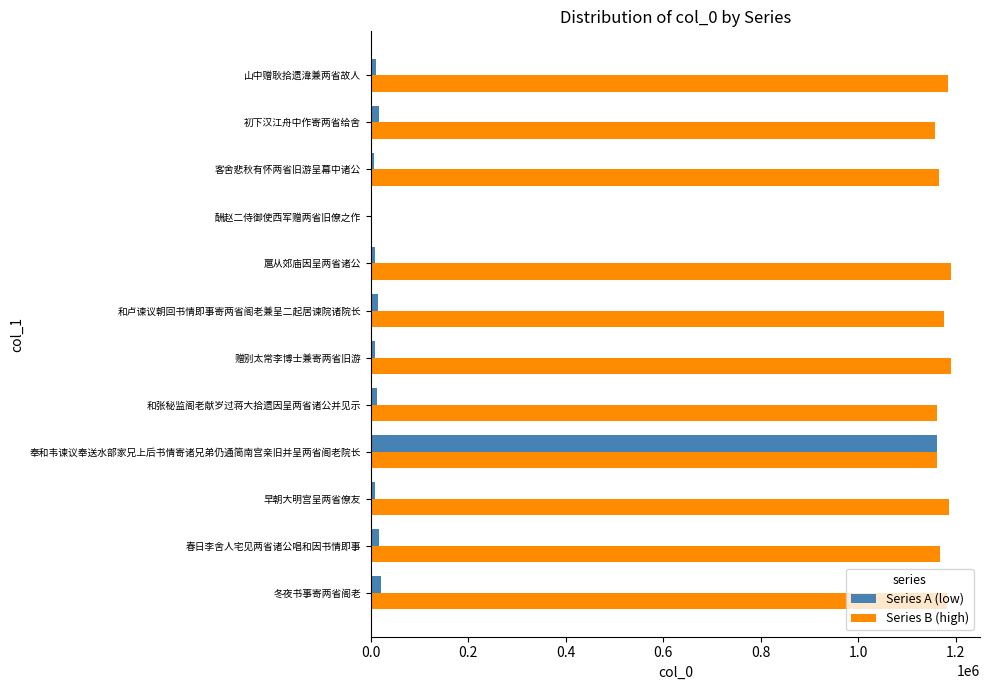

What is the sum of all Series A (low) values?

1289692